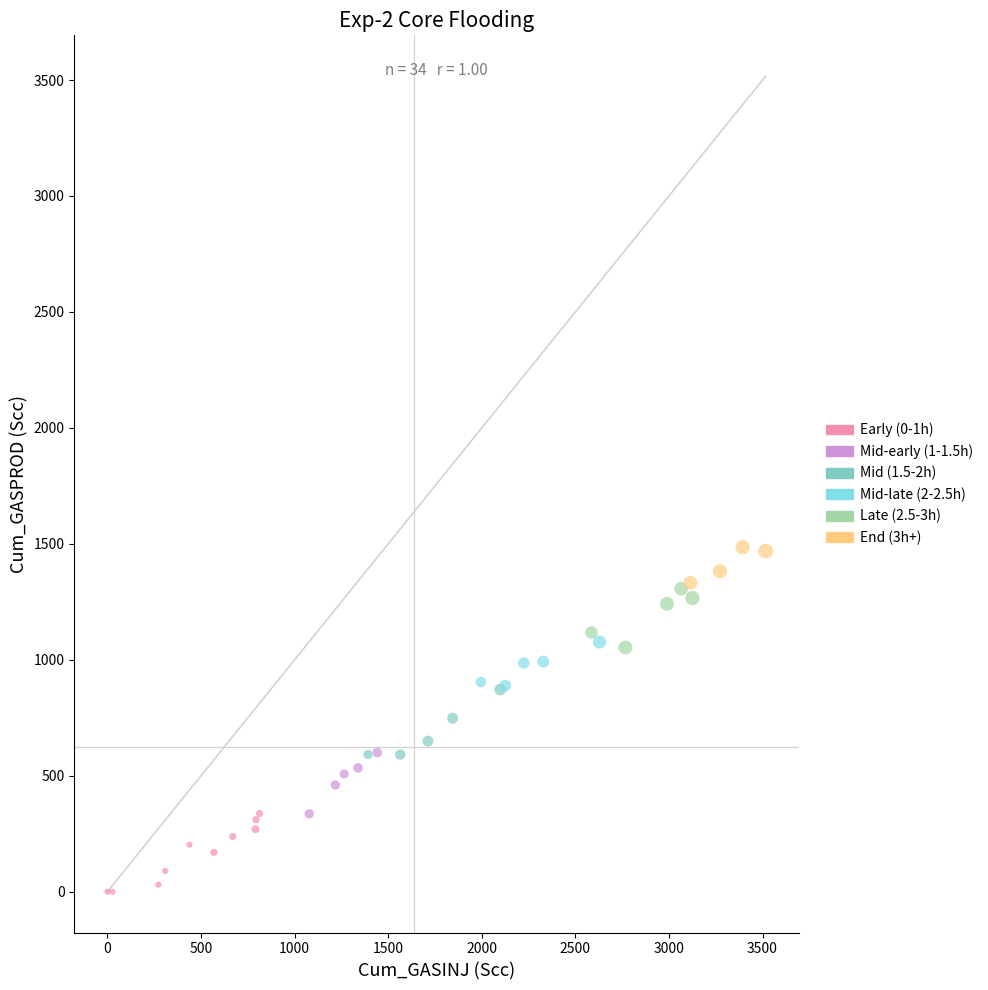

Which series contains the highest Y value?

End (3h+)